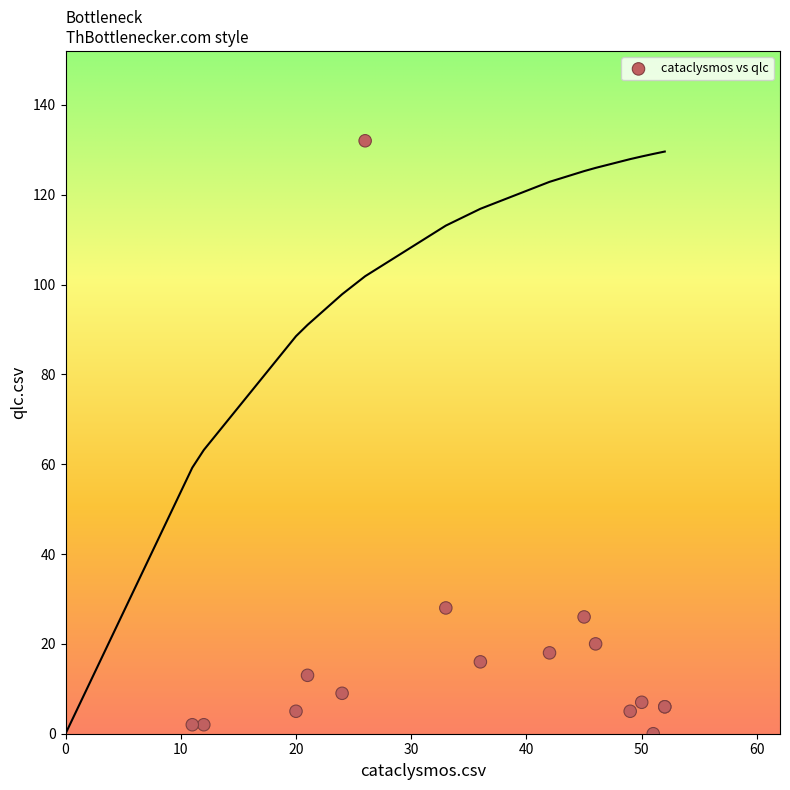

What Y value in the scatter plot is closest to 66?

28